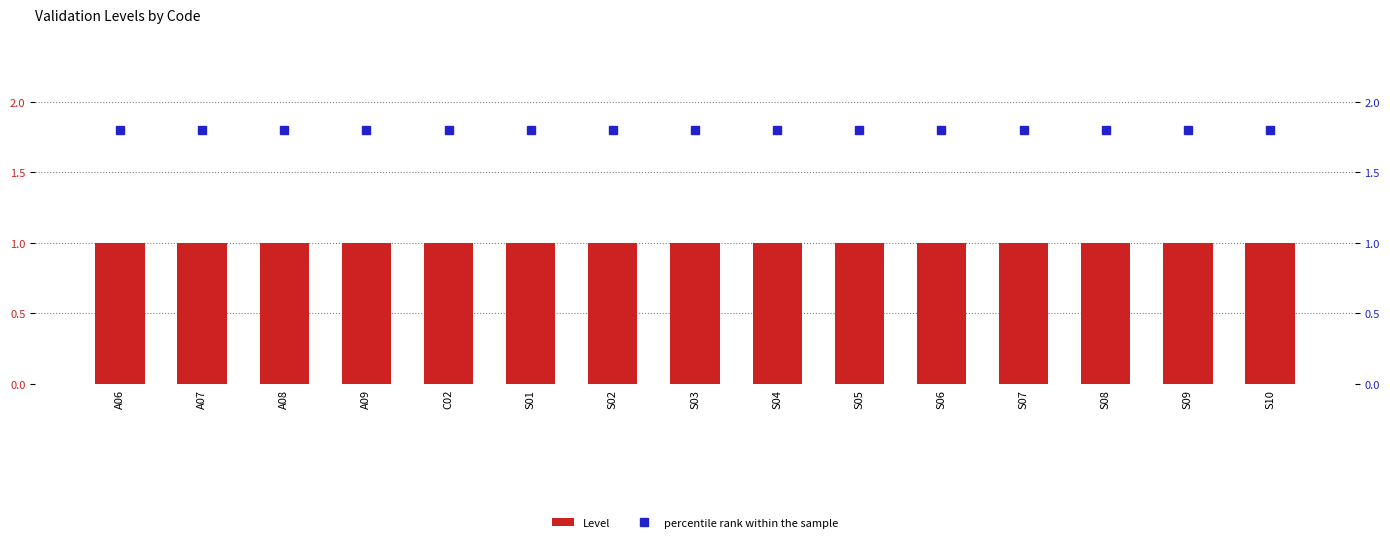

How many categories are shown in the chart?

15